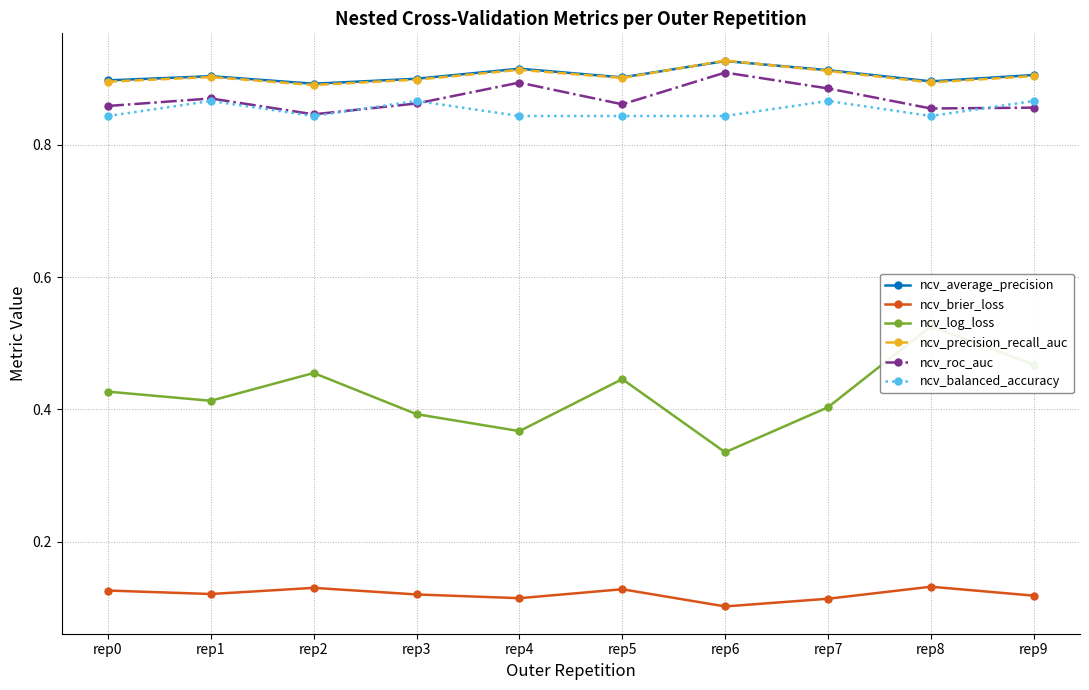

Is it true that ncv_log_loss equals 0.5 at rep7?

False